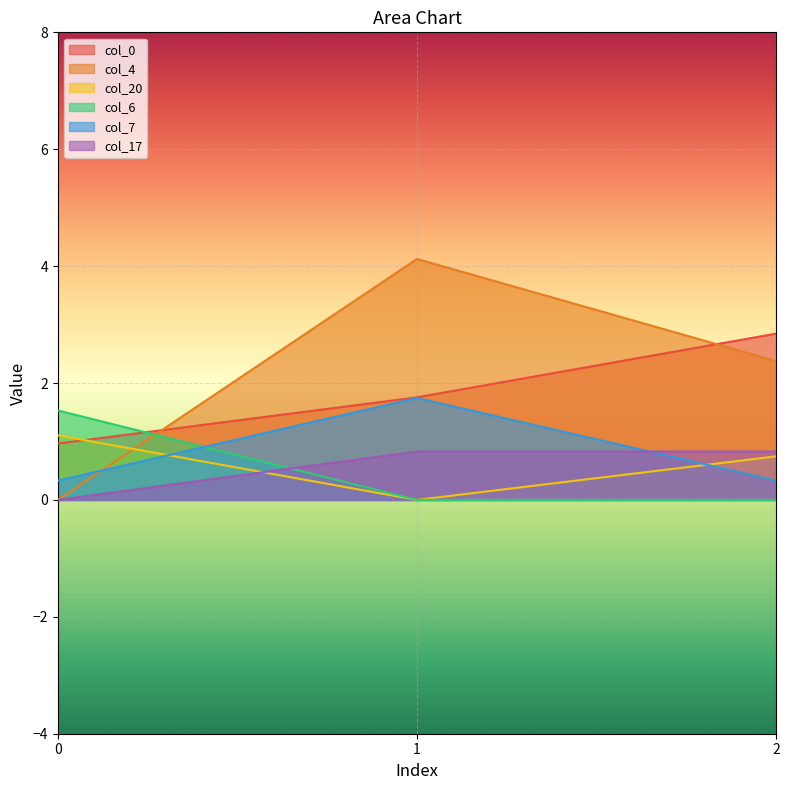

What are all the series names shown in the legend?

col_0, col_4, col_20, col_6, col_7, col_17